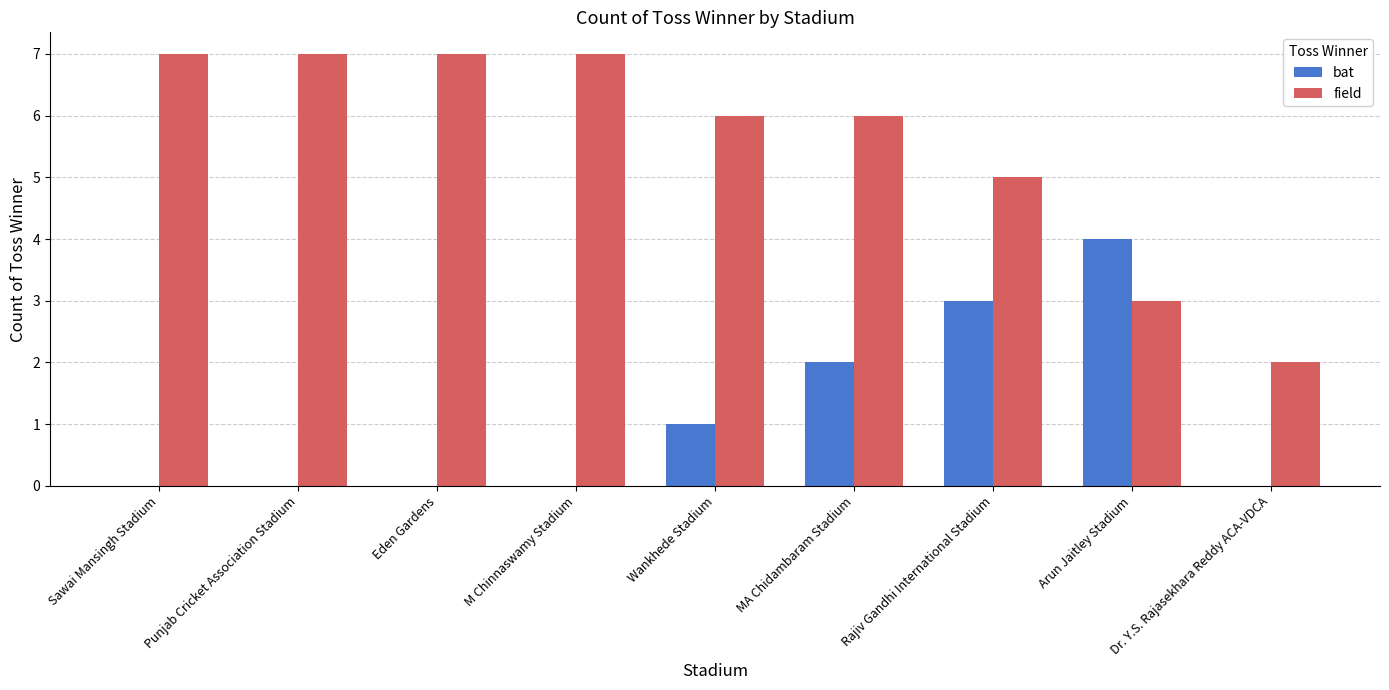

Between Sawai Mansingh Stadium and MA Chidambaram Stadium, which series saw the biggest shift?

bat